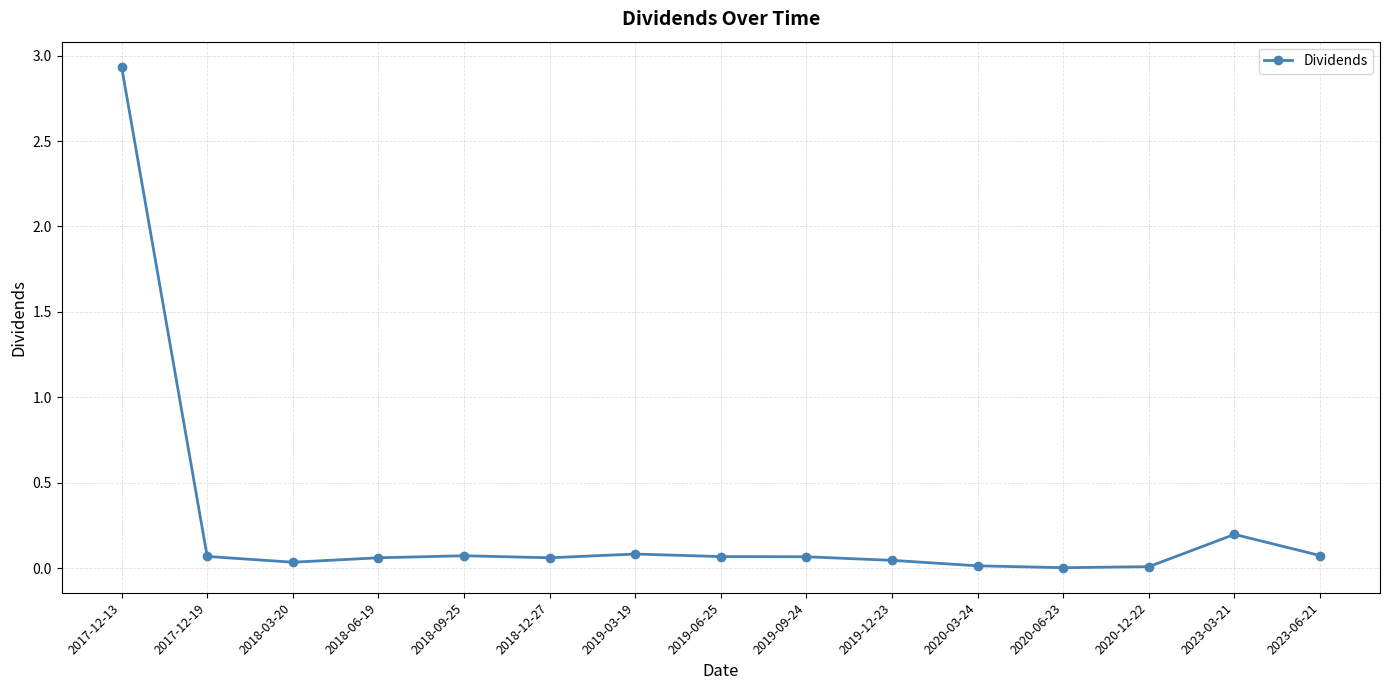

What is the change in value from 2017-12-13 to 2019-03-19?

-2.9